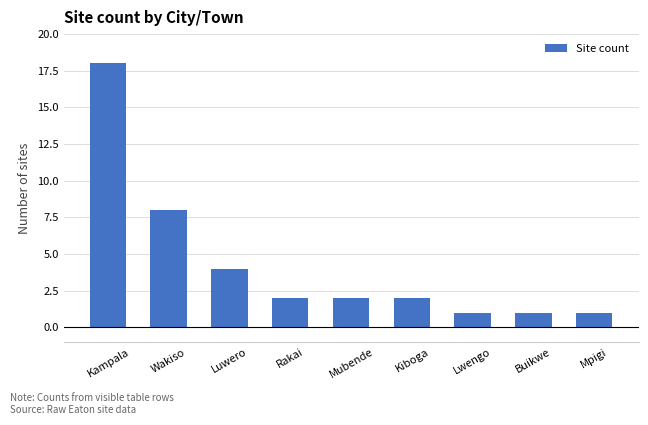

At which category does the chart reach its peak across all series?

Kampala